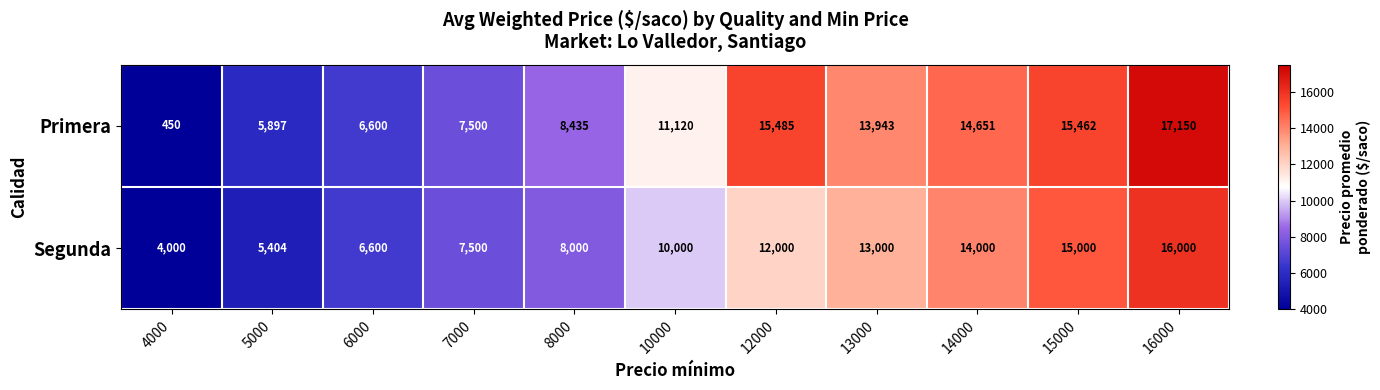

What is the approximate value of Primera at 4000?

450